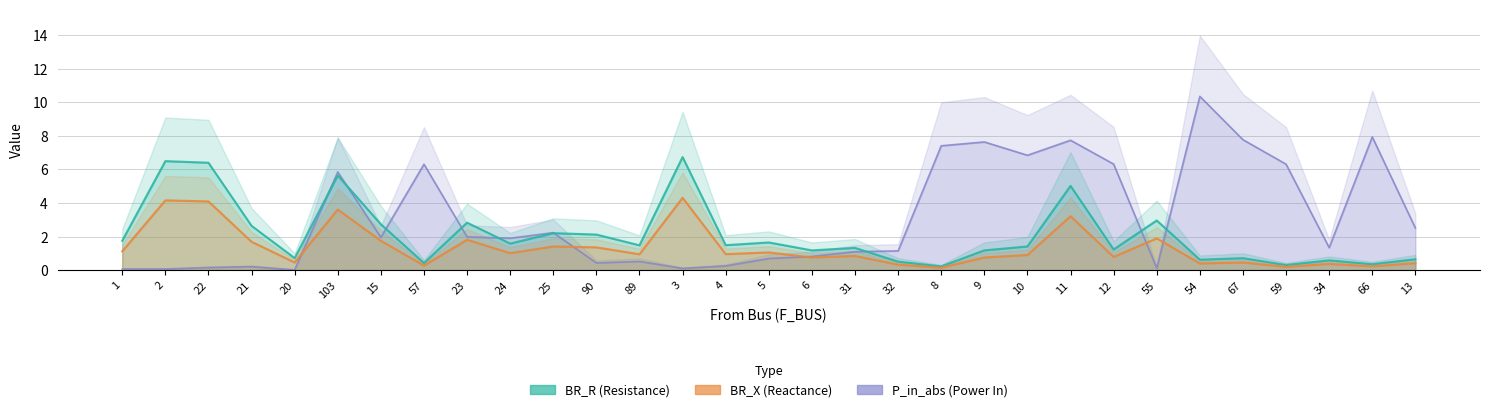

True or false: BR_X has a value of 1.4 at 90.

True